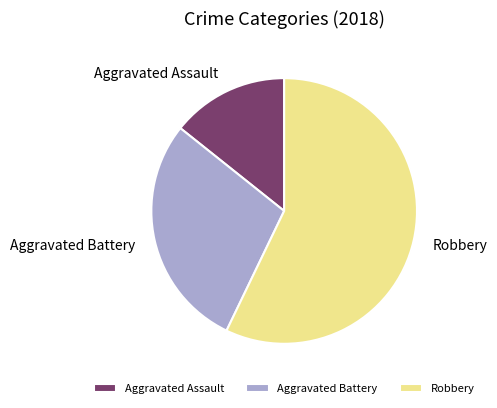

Which category has the biggest portion of the pie?

Robbery